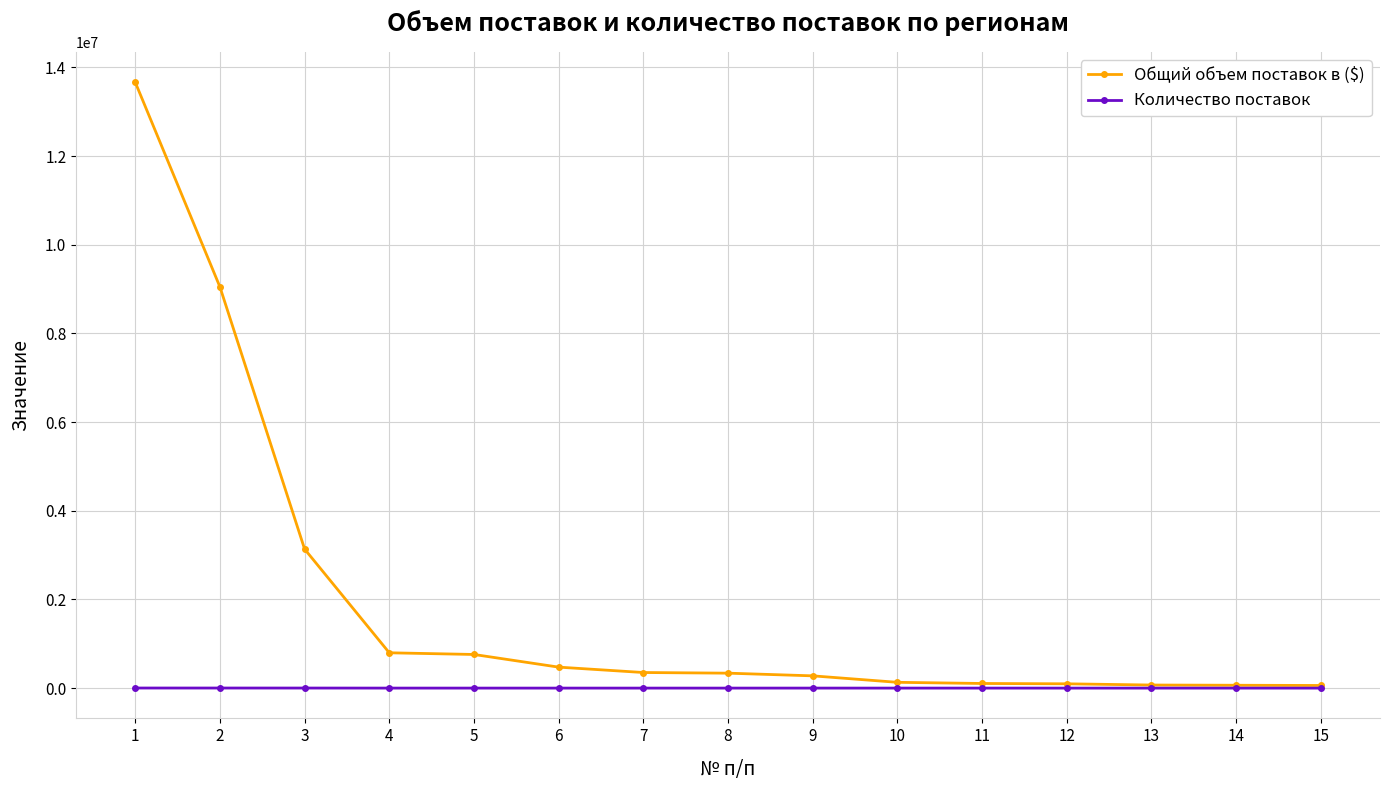

What is the minimum value for Общий объем поставок в ($)?

59349.1